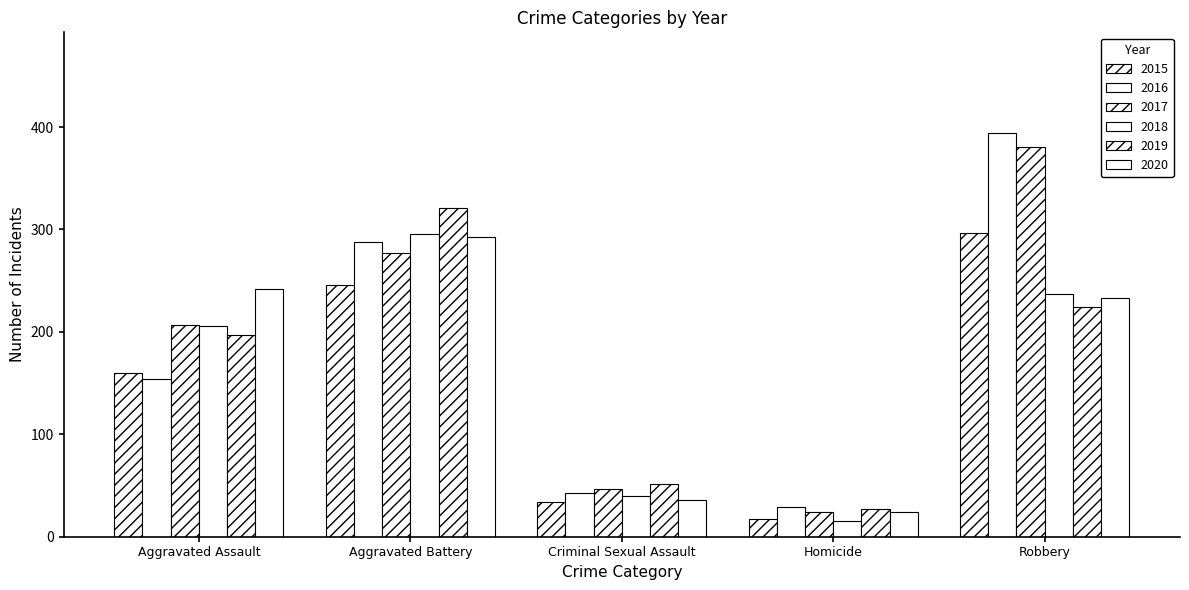

How many categories are shown in the chart?

5